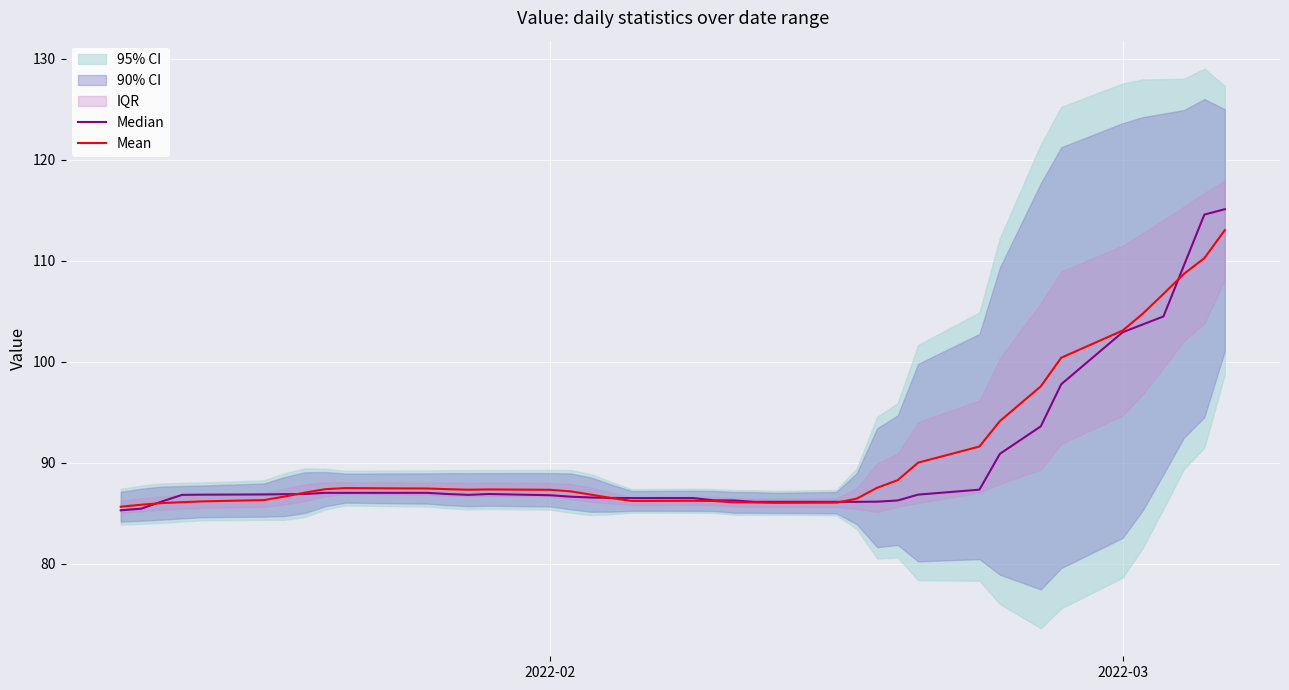

What is the highest value of the Mean series?

113.0